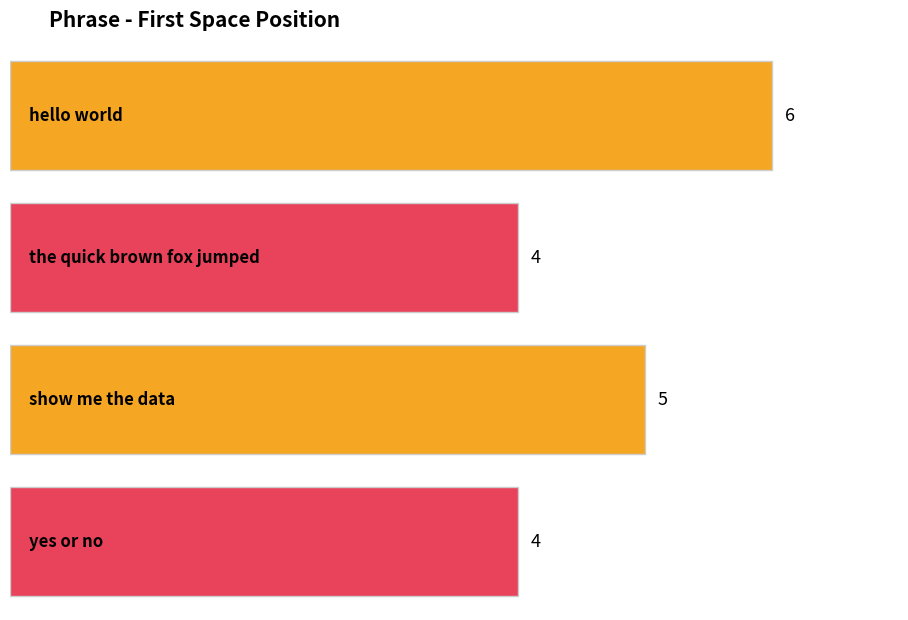

What is the average value?

5